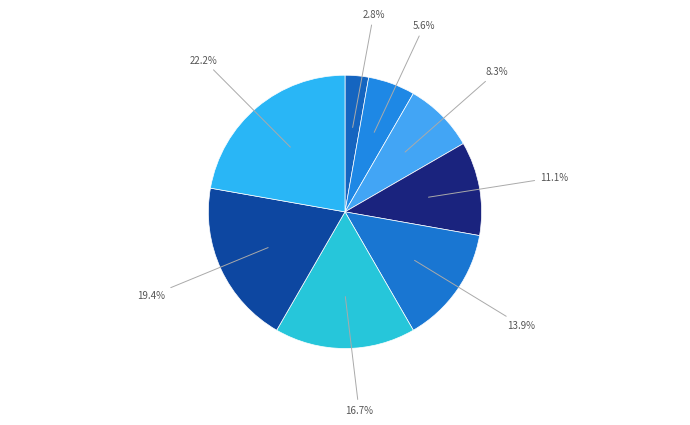

How many slices are in this pie chart?

8